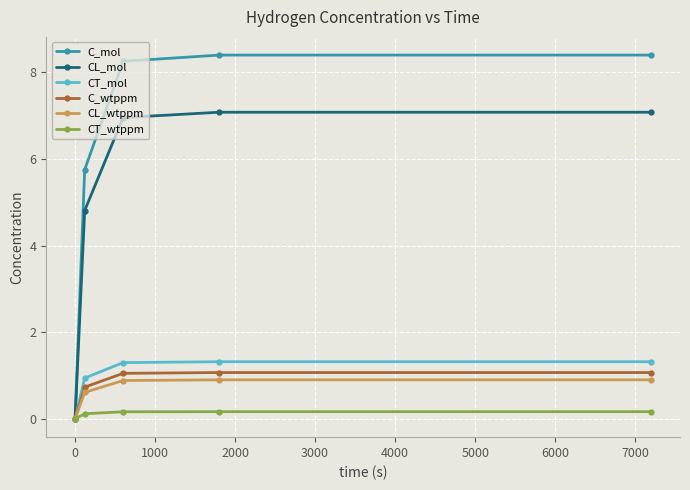

Which series has the largest total across all categories?

C_mol